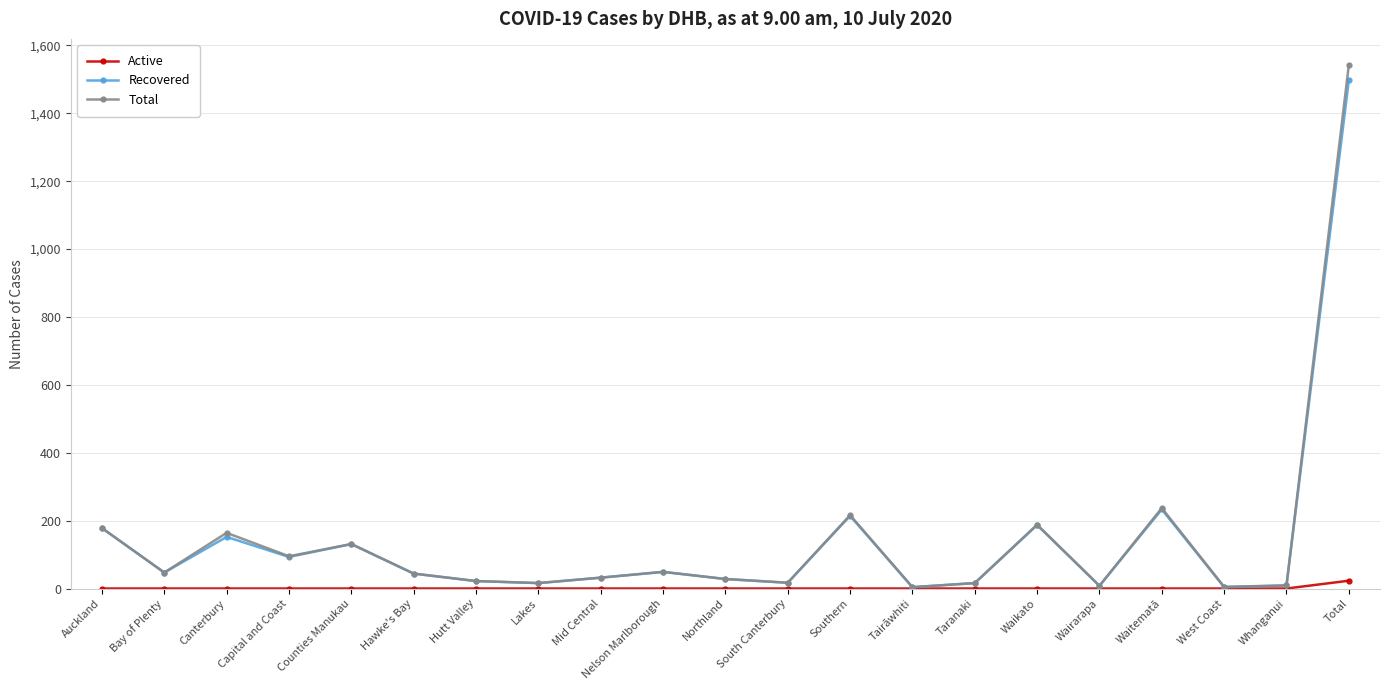

The Total series shows 47 at Bay of Plenty. True or false?

True